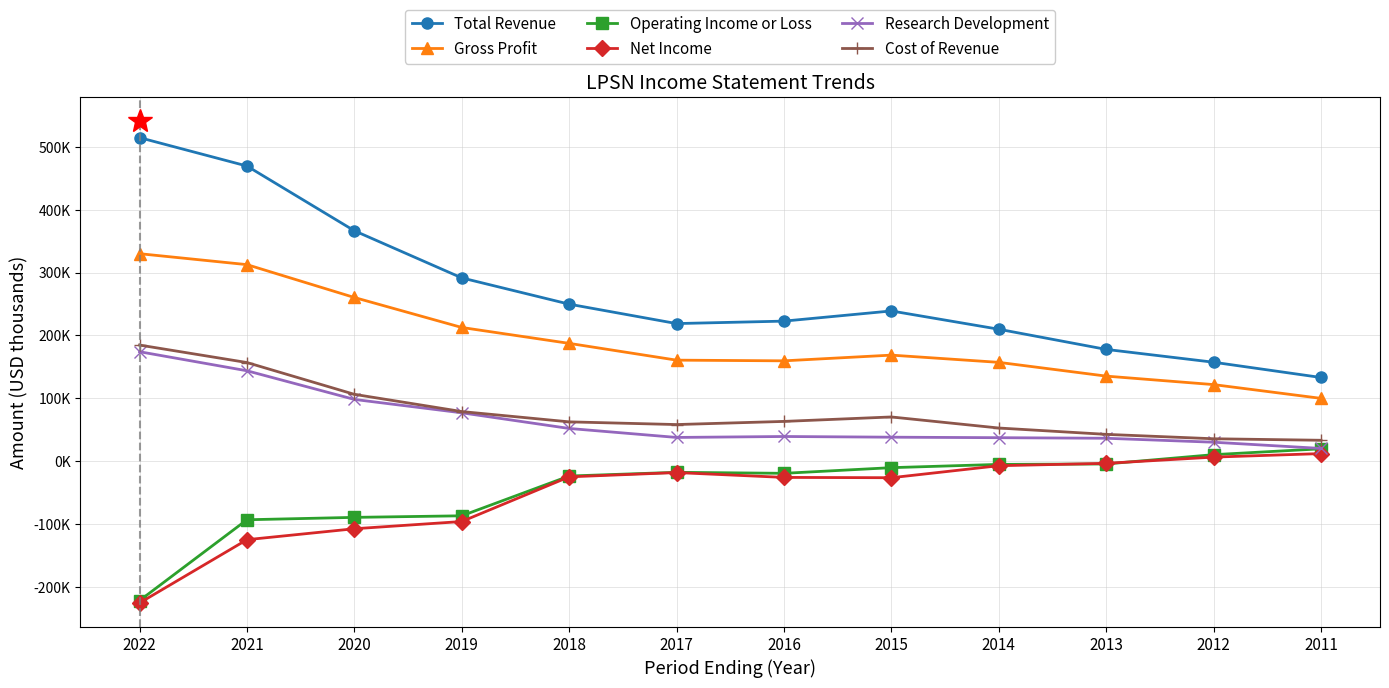

What are all the series names shown in the legend?

Total Revenue, Gross Profit, Operating Income or Loss, Net Income, Research Development, Cost of Revenue